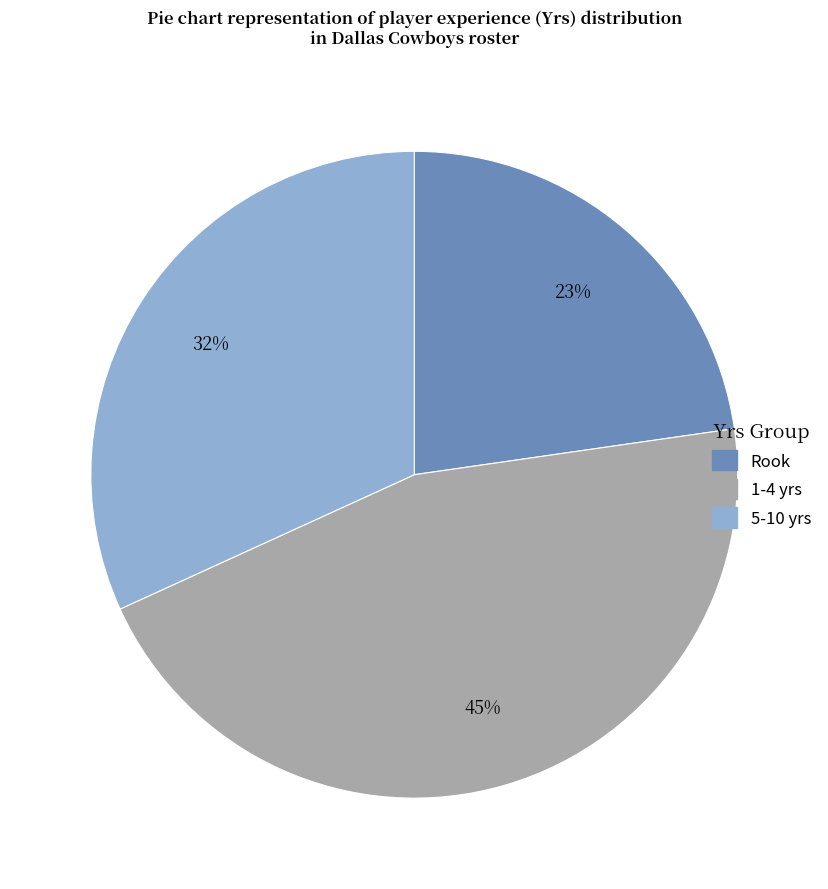

To the nearest percent, what is the average slice percentage?

33%